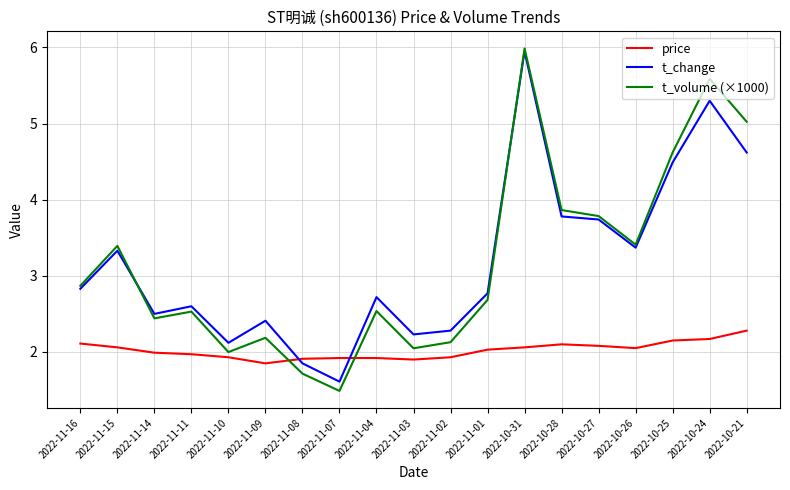

True or false: price has a value of 0.6 at 2022-10-27.

False